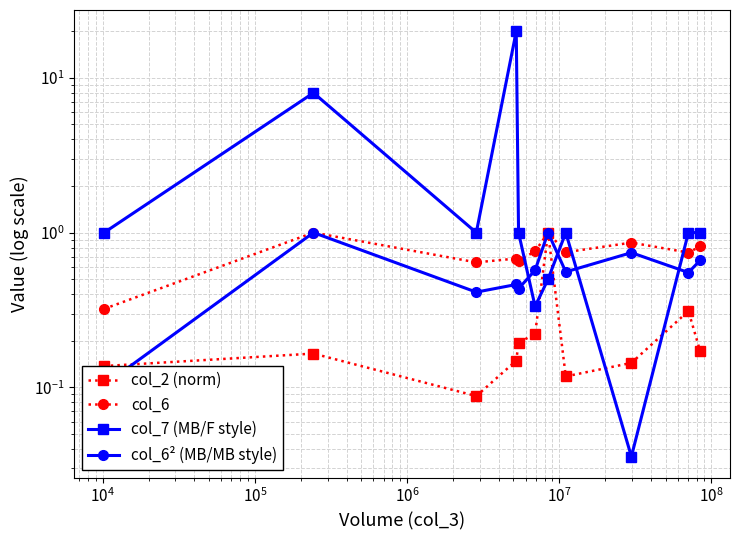

How many lines are shown in the chart?

4